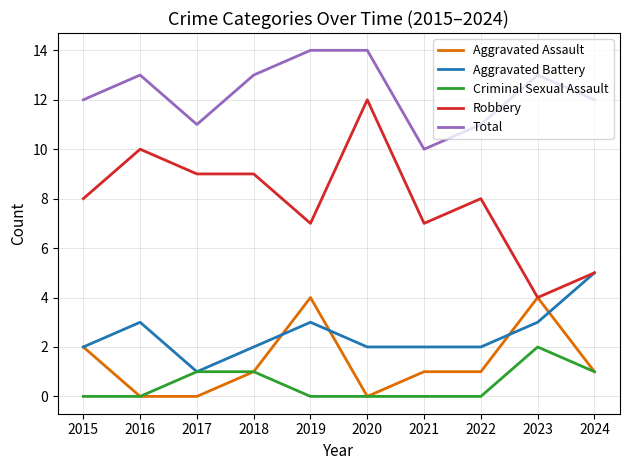

True or false: Total and Aggravated Assault cross at least once.

False